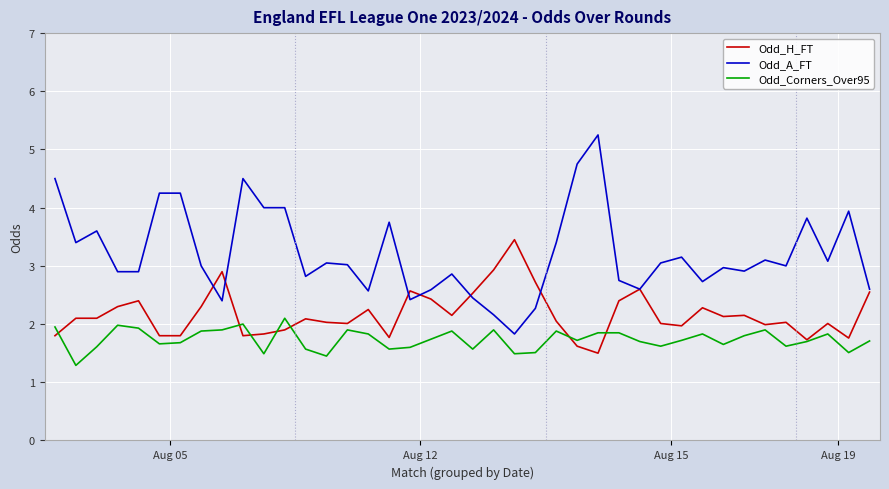

What is the lowest value of the Odd_Corners_Over95 series?

1.3